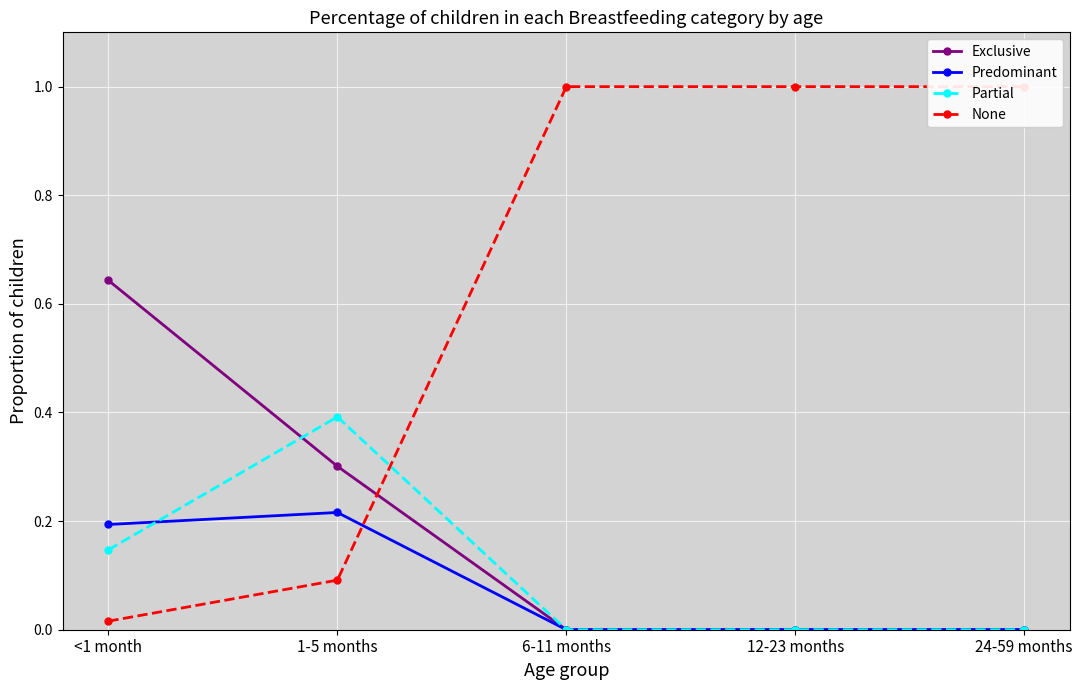

Read the Exclusive value at <1 month.

0.6